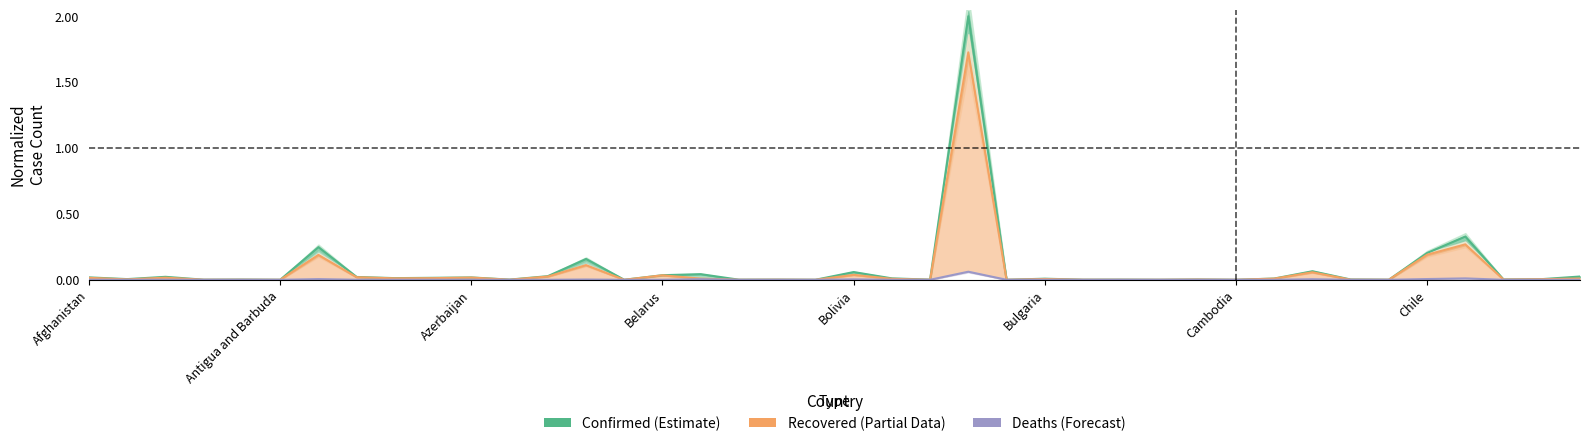

True or false: the data has more than 2 interior local peaks.

True